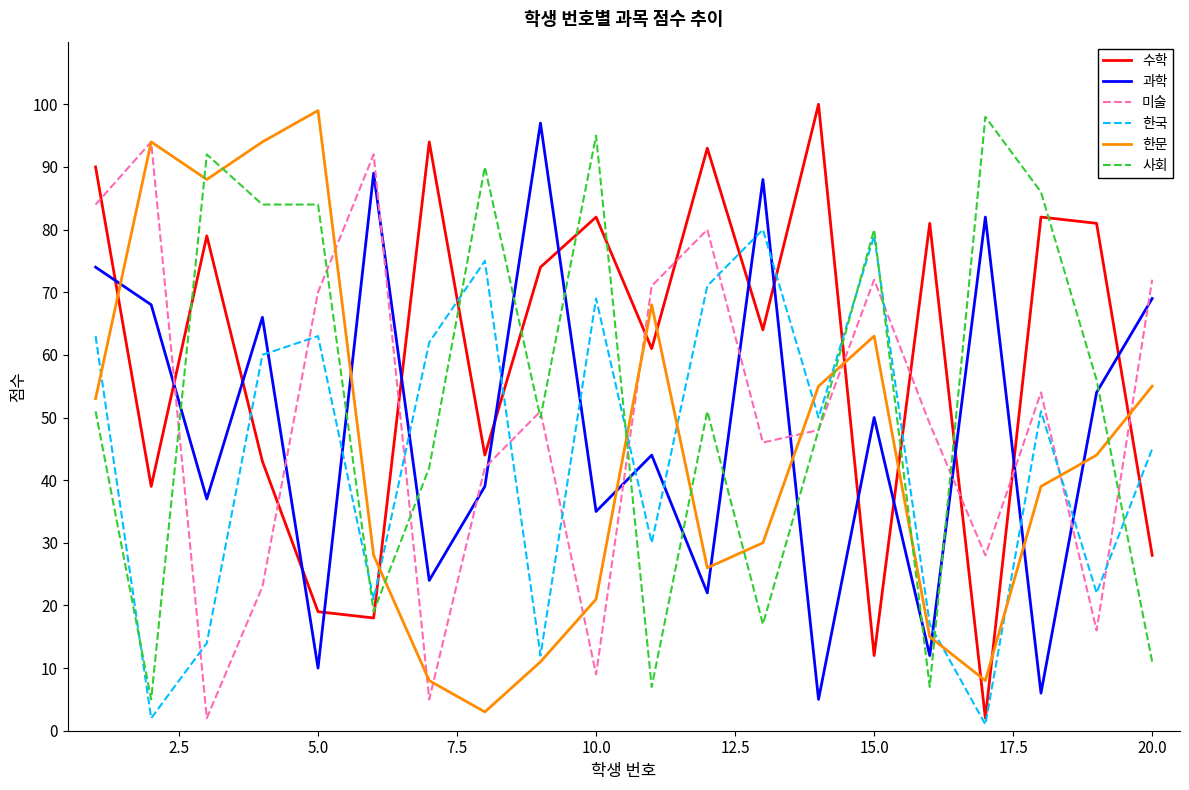

Which series has the largest total across all categories?

수학